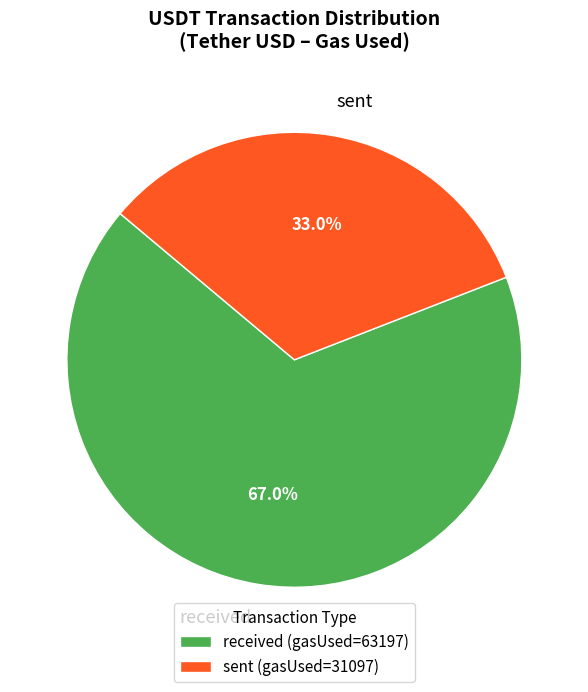

True or false: received accounts for 57% of the total.

False